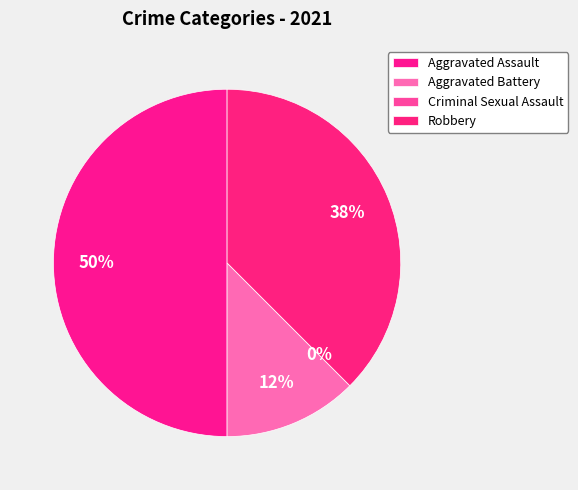

To the nearest percent, what portion does Aggravated Battery represent?

12%